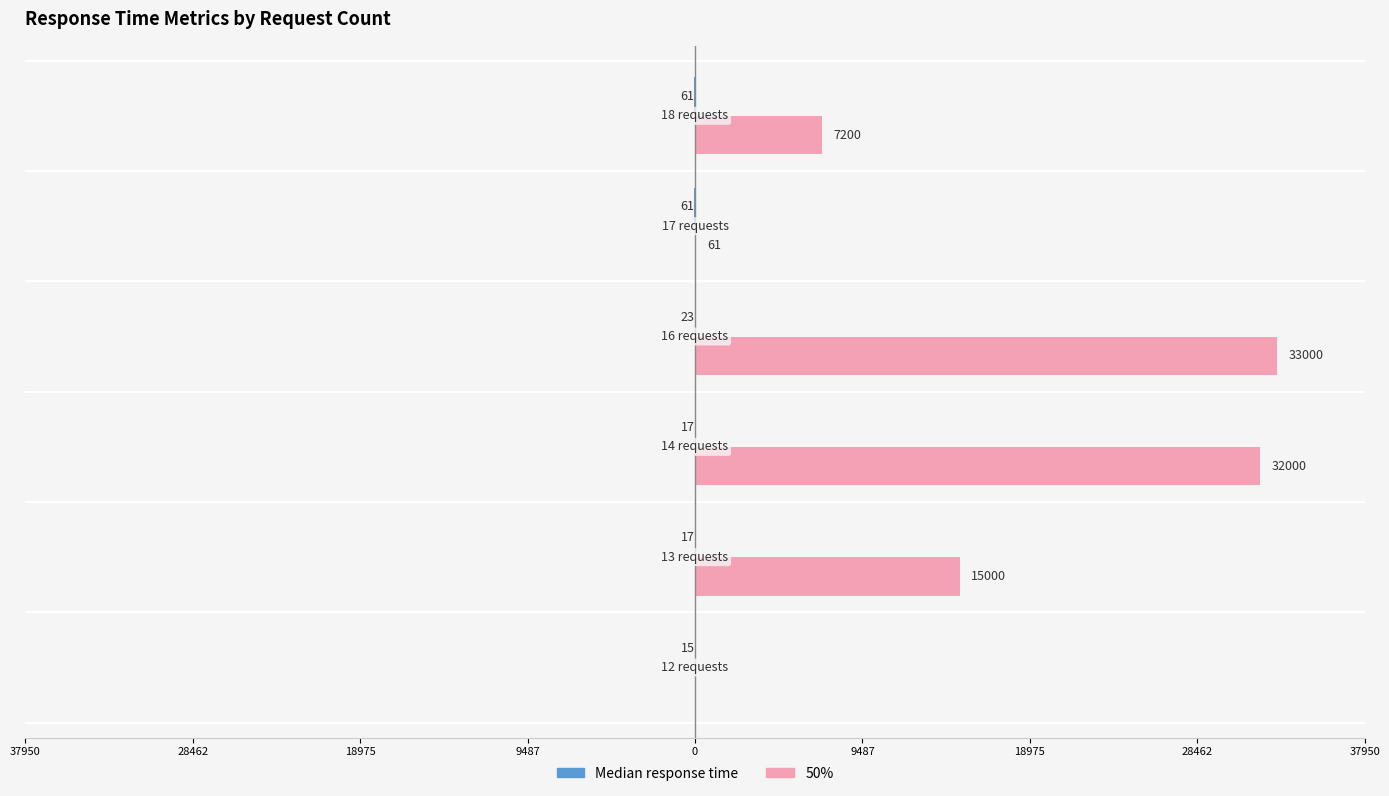

What is the sum of all 50% values?

87261